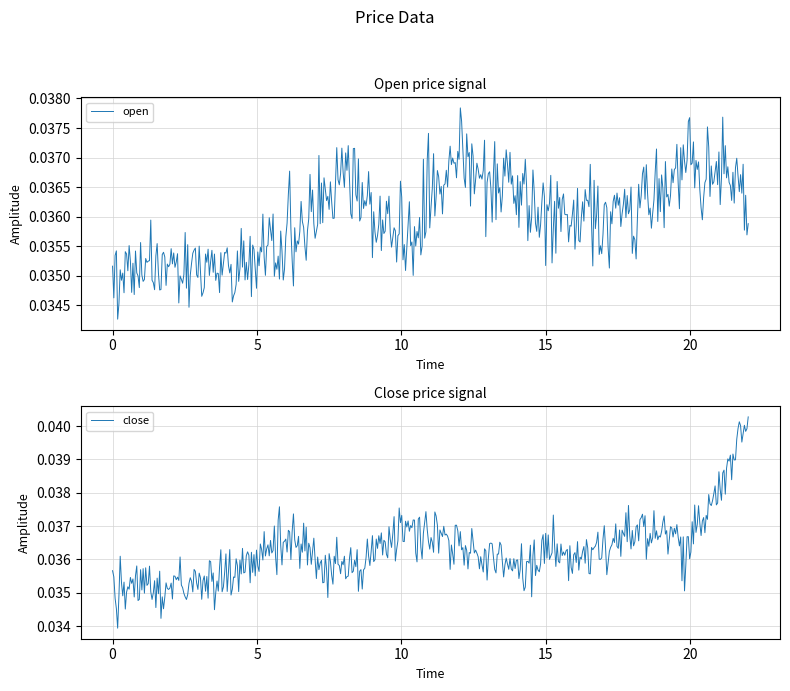

What is the sum of the close values at 8 and 18?

0.1